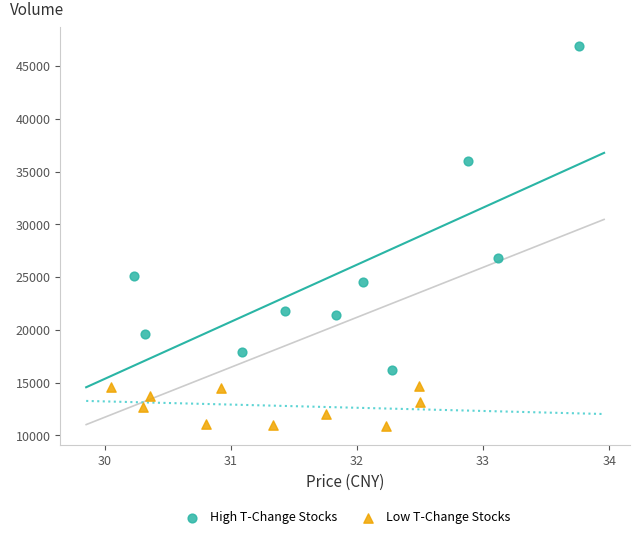

Which series reaches the maximum Y coordinate?

High T-Change Stocks